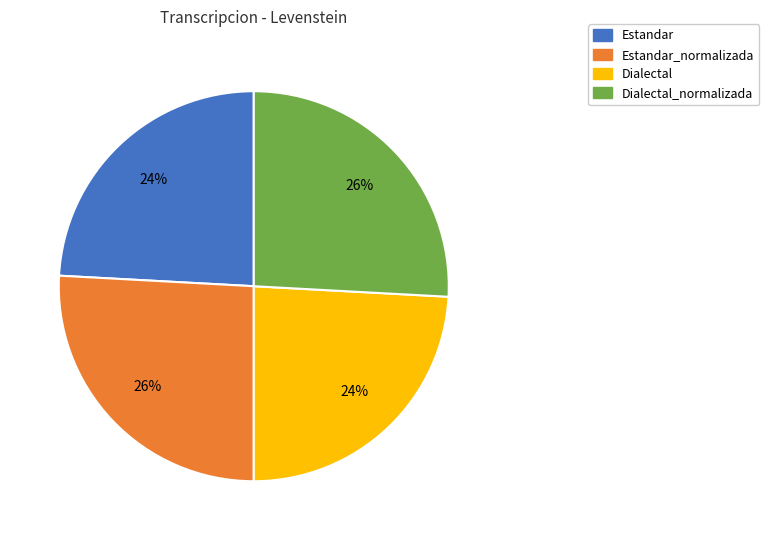

To the nearest percent, what is the difference between the largest and smallest slice percentages?

2%